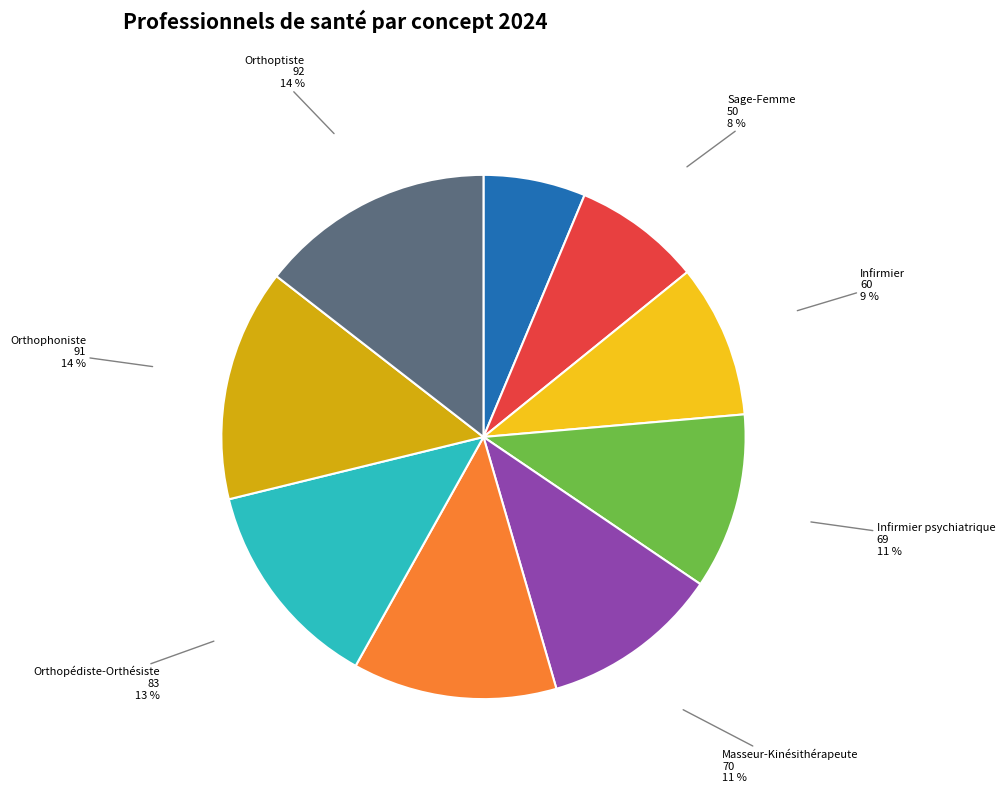

To the nearest percent, what is the difference between the largest and smallest slice percentages?

8%